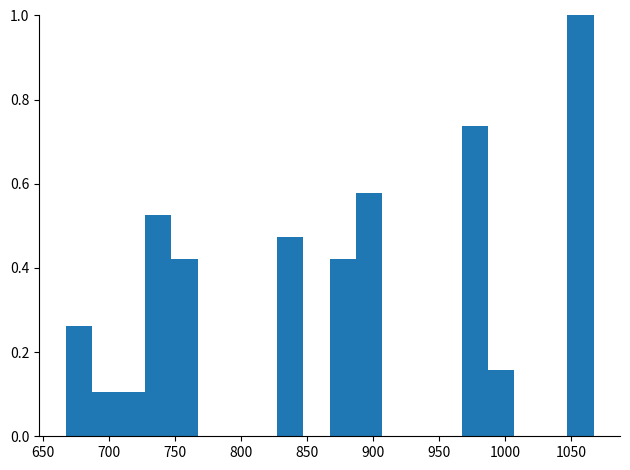

Over which range of the x-axis is the bar tallest?

1047 to 1067